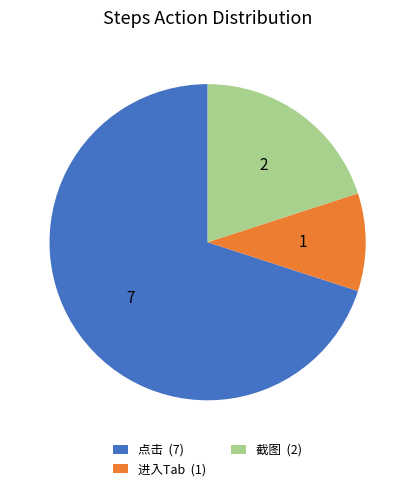

Is the sum of 点击 and 进入Tab greater than half?

Yes